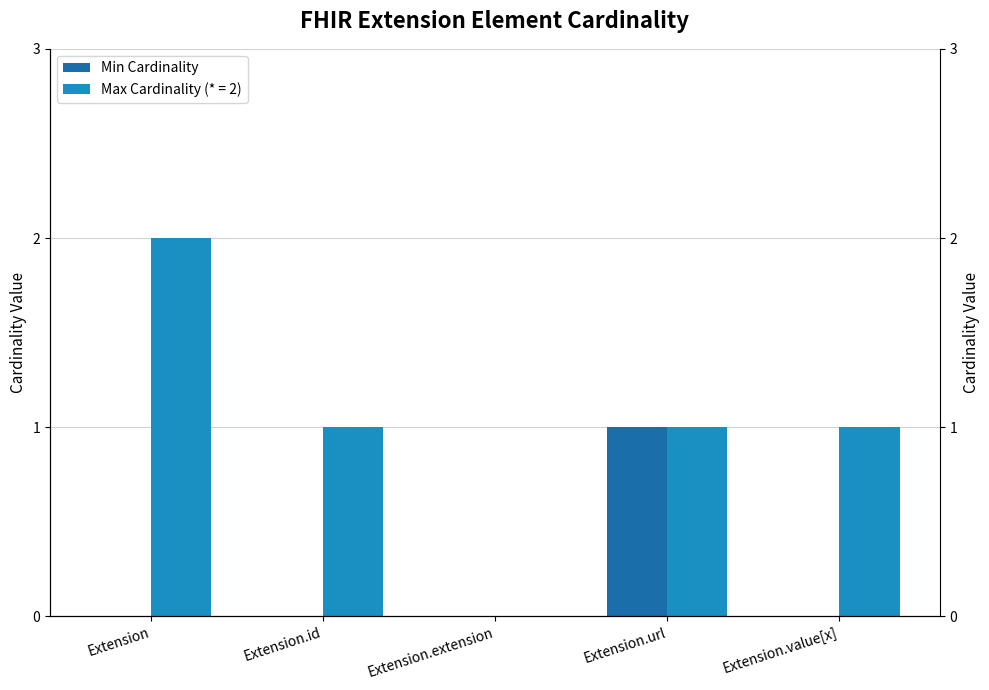

The chart shows a value of 0 at Extension.value[x]. True or false?

True